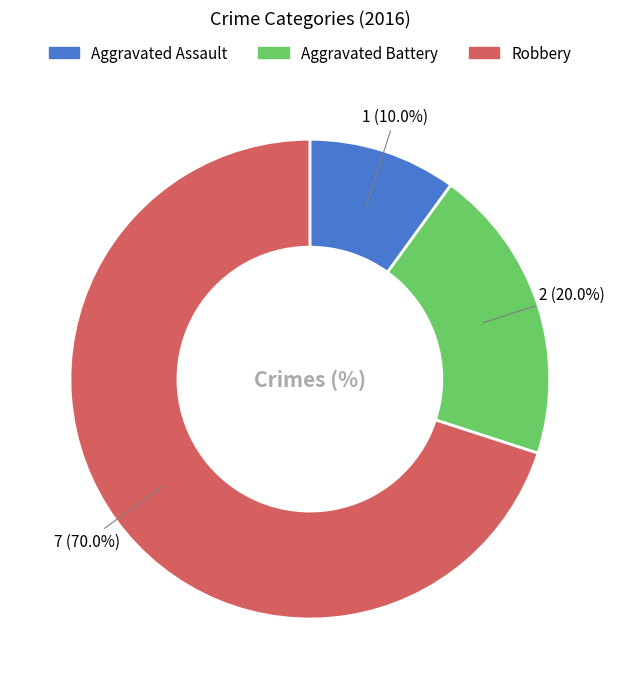

Approximately how many times larger is the value at Robbery compared to Aggravated Assault?

7.0